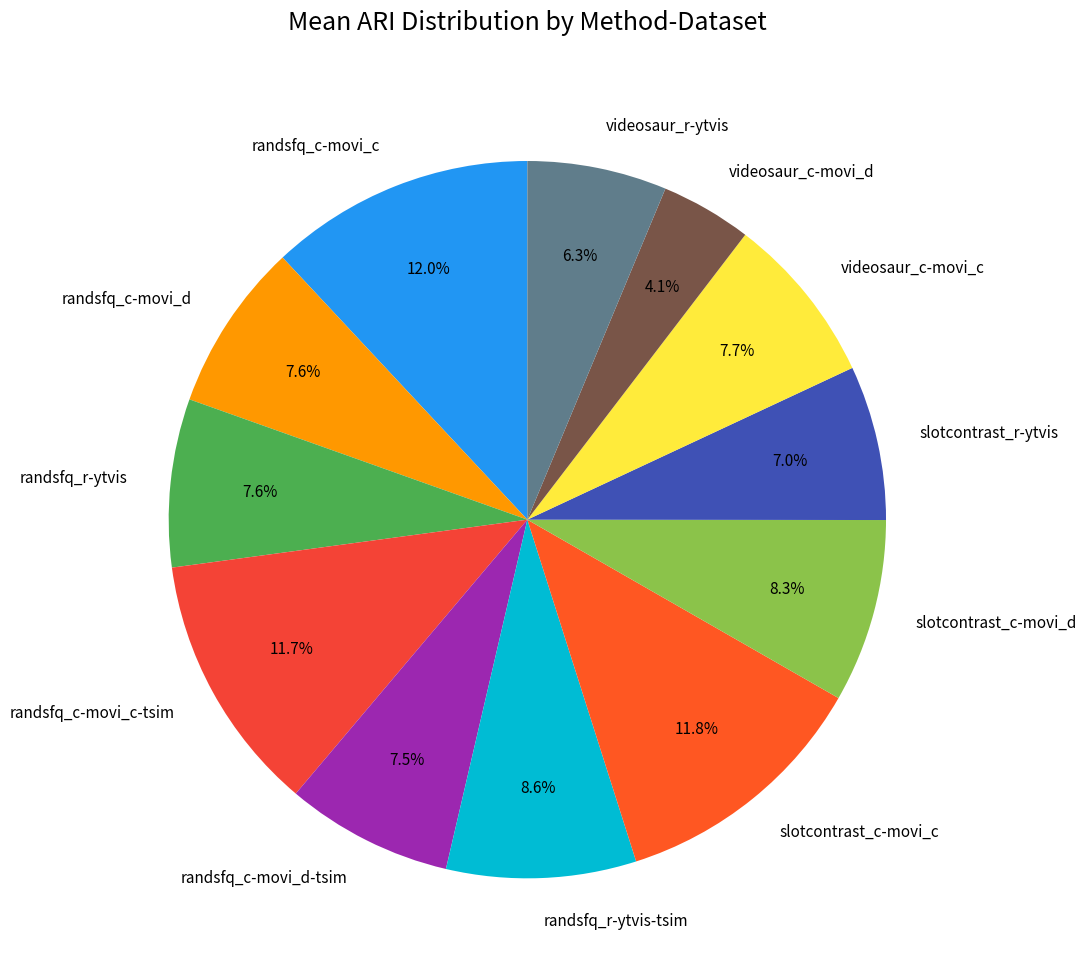

Which has a higher value, videosaur_r-ytvis or randsfq_c-movi_c?

randsfq_c-movi_c